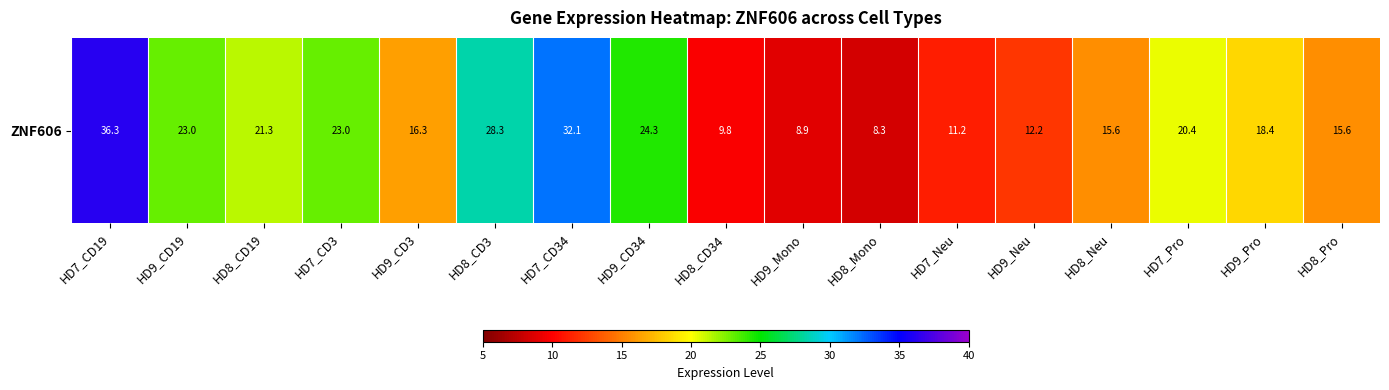

Count the number of categories in the chart.

17